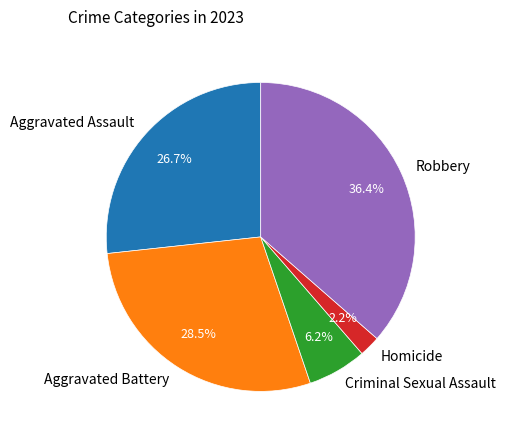

What is the largest slice in the pie chart?

Robbery